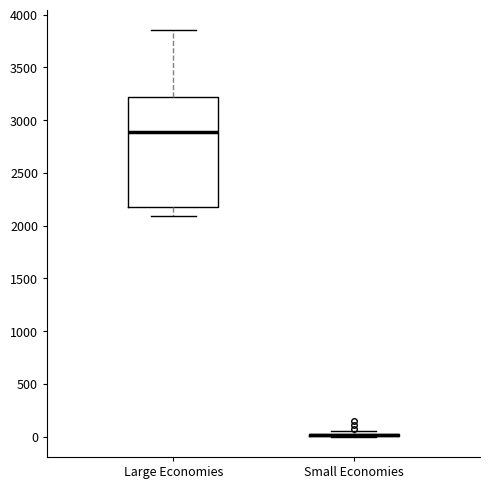

Reading left to right, transcribe this box plot: for each box, give where its median line is, the range the box spans, and where its two whiskers end, as read against the y-axis. The values are not printed on the chart, so give them approximately, as read against the axis.

Large Economies: median 2900, box 2200 to 3200, whiskers 2100 to 3850
Small Economies: box collapsed to a line at 0, whiskers 0 to 50